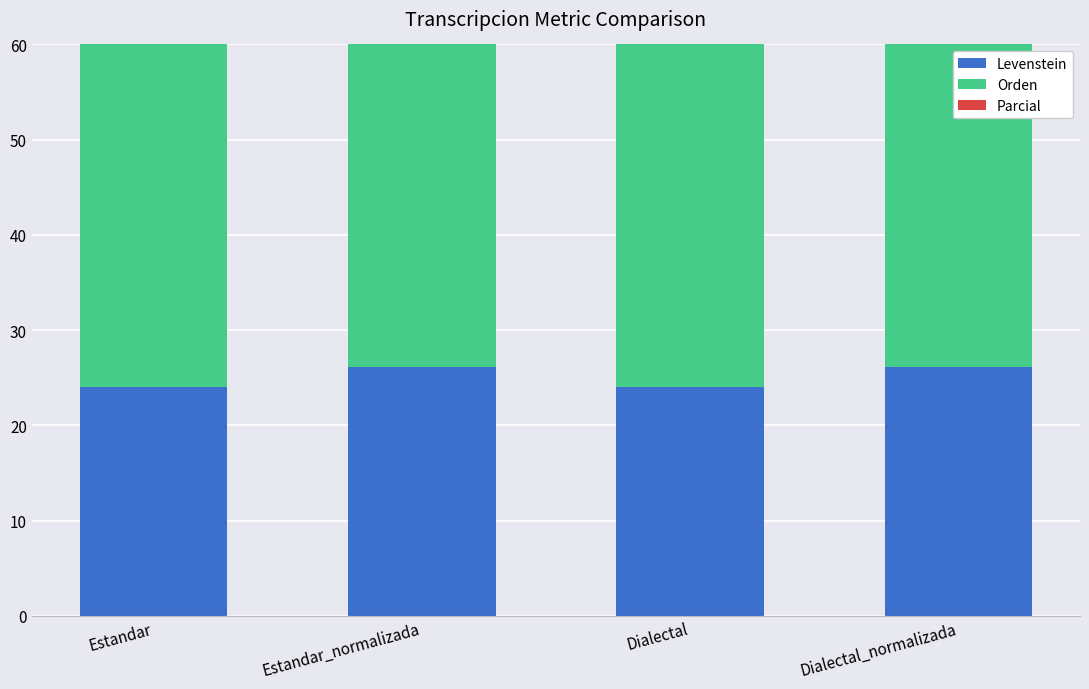

Rank the series by their maximum value, from lowest to highest.

Levenstein, Orden, Parcial